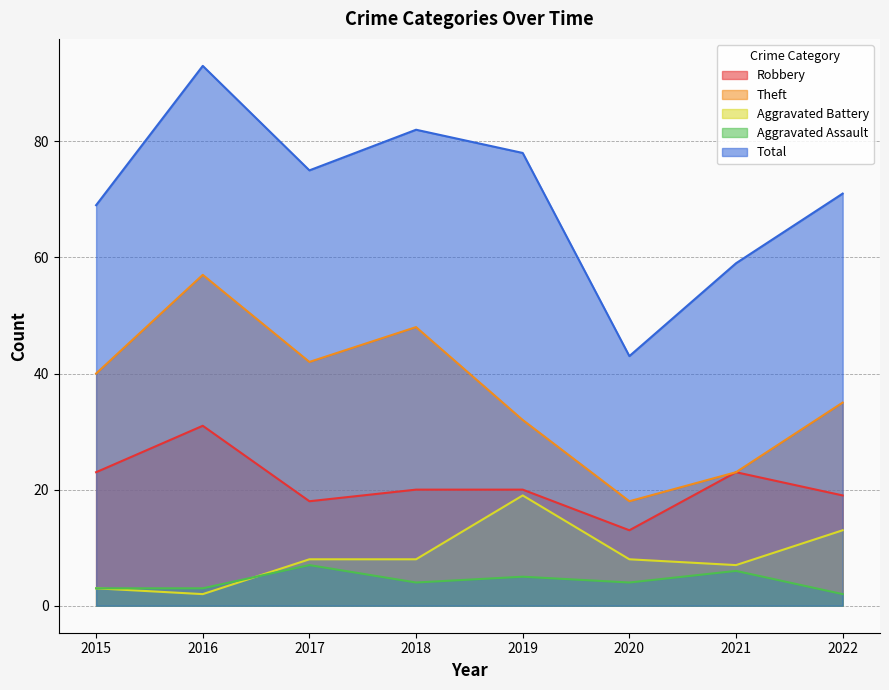

What is the highest value of the Theft series?

57